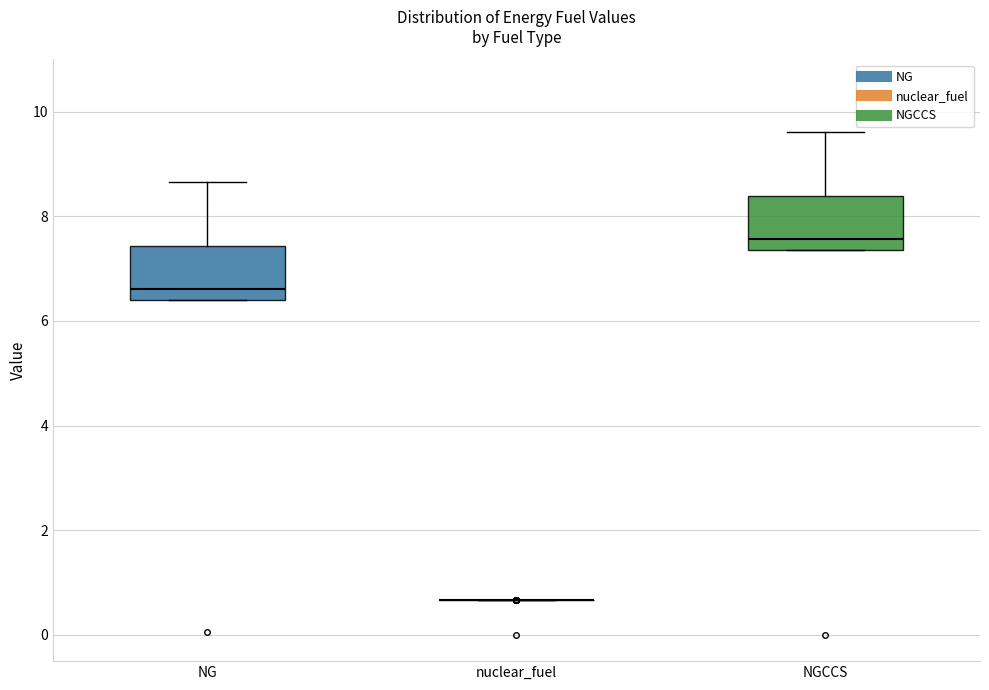

Reading left to right, read every box against the y-axis: the position of its median line, the range the box covers, and the ends of its whiskers. The values are not printed on the chart, so give them approximately, as read against the axis.

NG: median 6.6, box 6.4 to 7.4, whiskers 6.4 to 8.6
nuclear_fuel: box collapsed to a line at 0.6, whiskers 0.6 to 0.6
NGCCS: median 7.6, box 7.4 to 8.4, whiskers 7.4 to 9.6